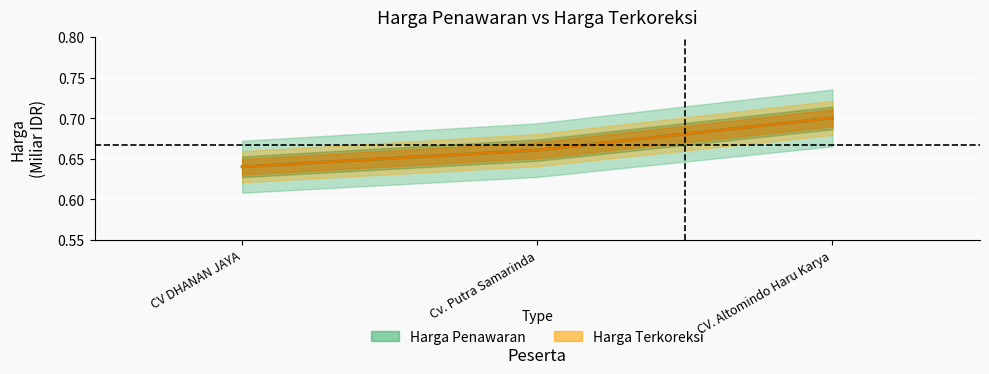

List the series in order of their peak value, highest first.

Harga Penawaran, Harga Terkoreksi